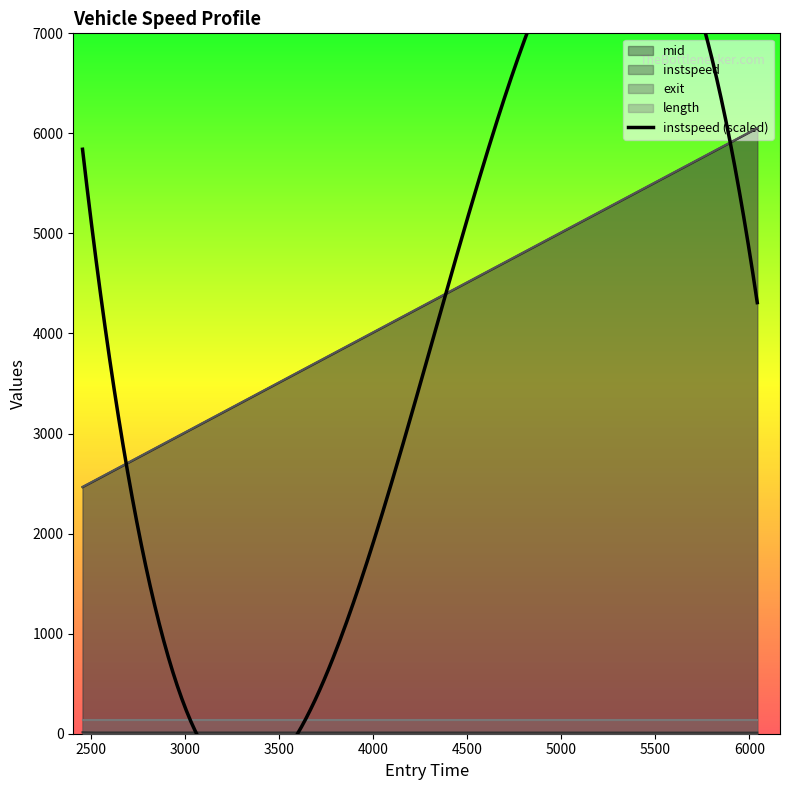

What is the label of the 1st point from the right?

6042.505166777263